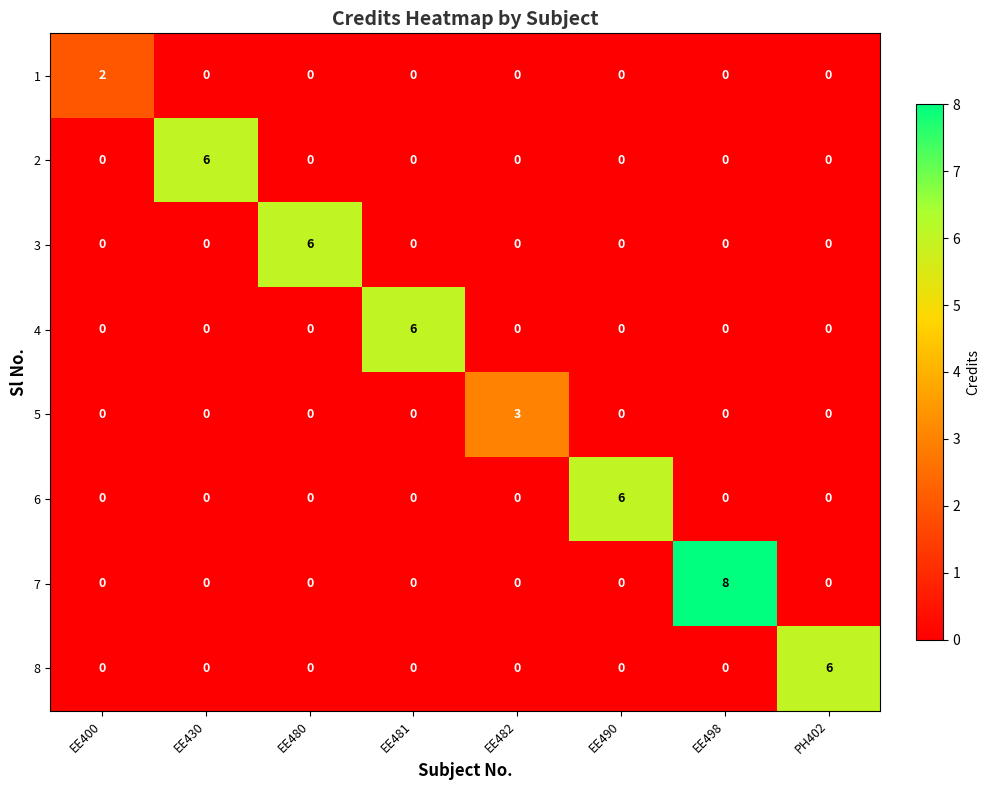

What is the sum of all 2 values?

6